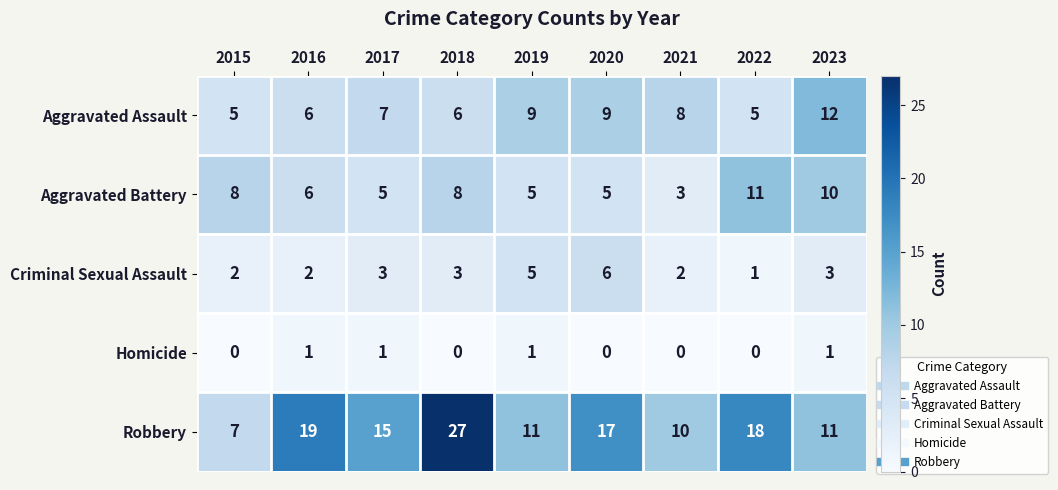

Which series has the largest total across all categories?

Robbery